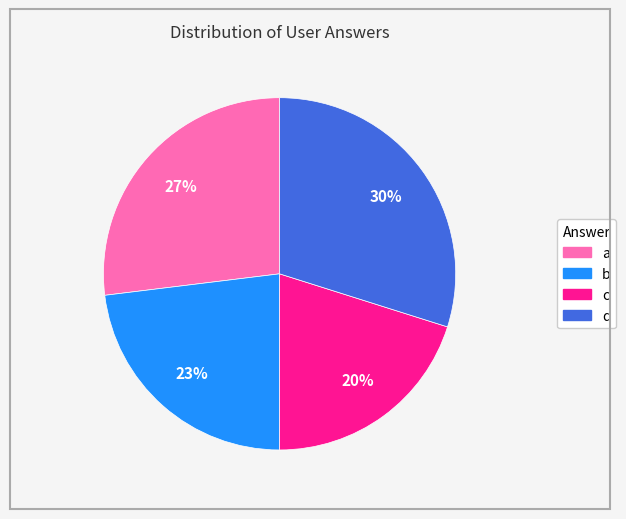

What percentage is the c slice, to the nearest percent?

20%